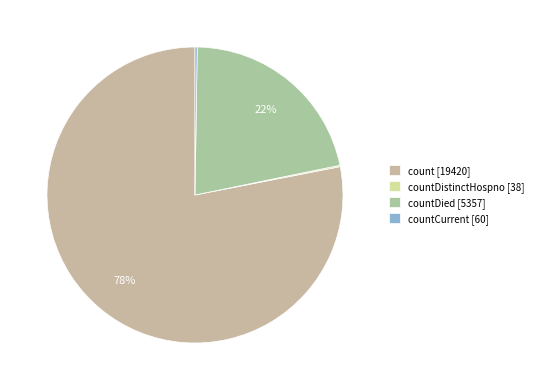

What is the largest slice in the pie chart?

count [19420]